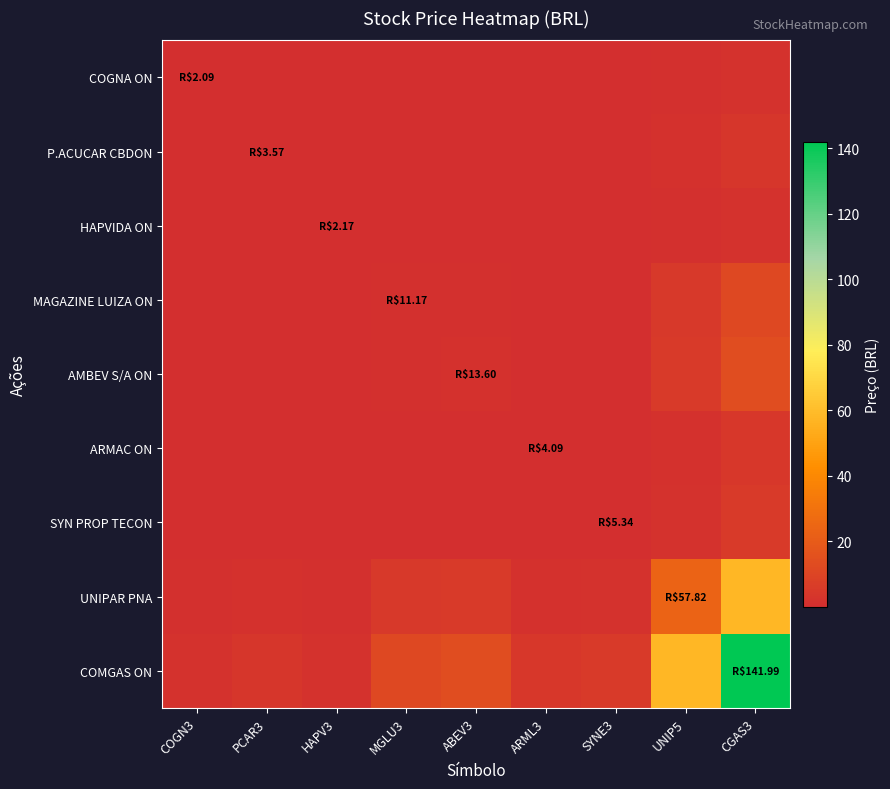

Which has a higher value, HAPV3 or COGN3?

HAPV3